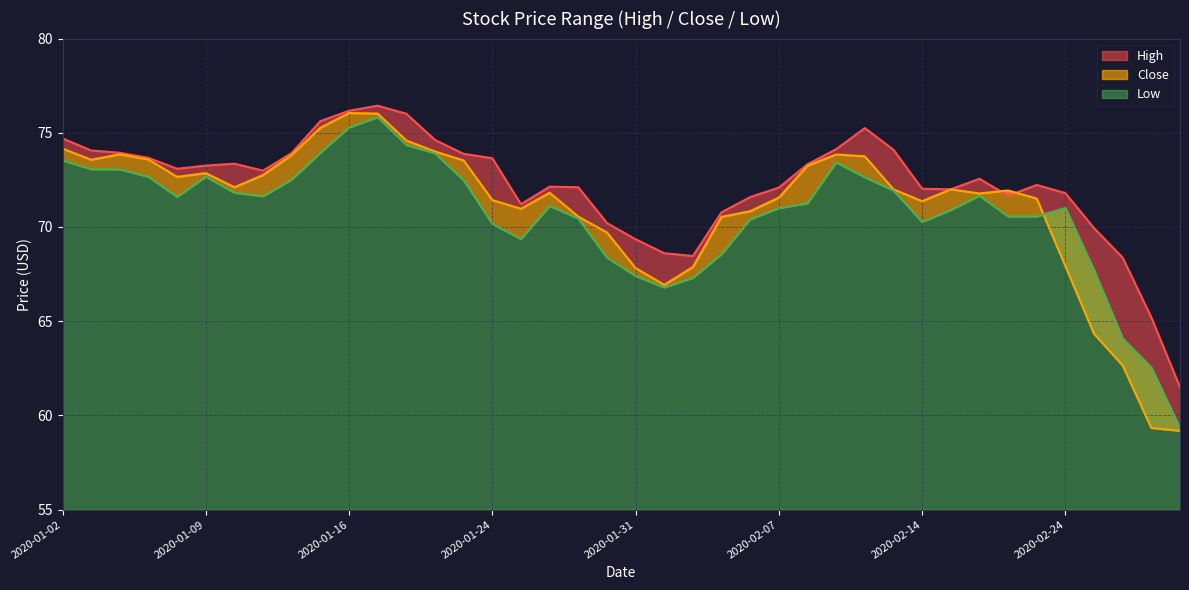

Which category has the lowest value in the Low series?

2020-02-28